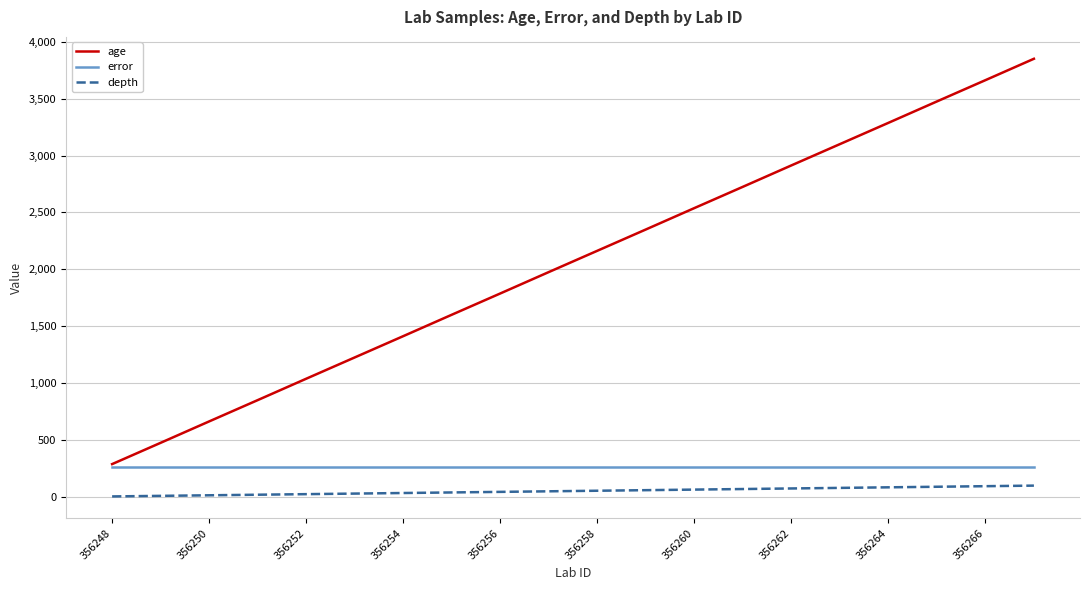

What is the average value of the error series?

266